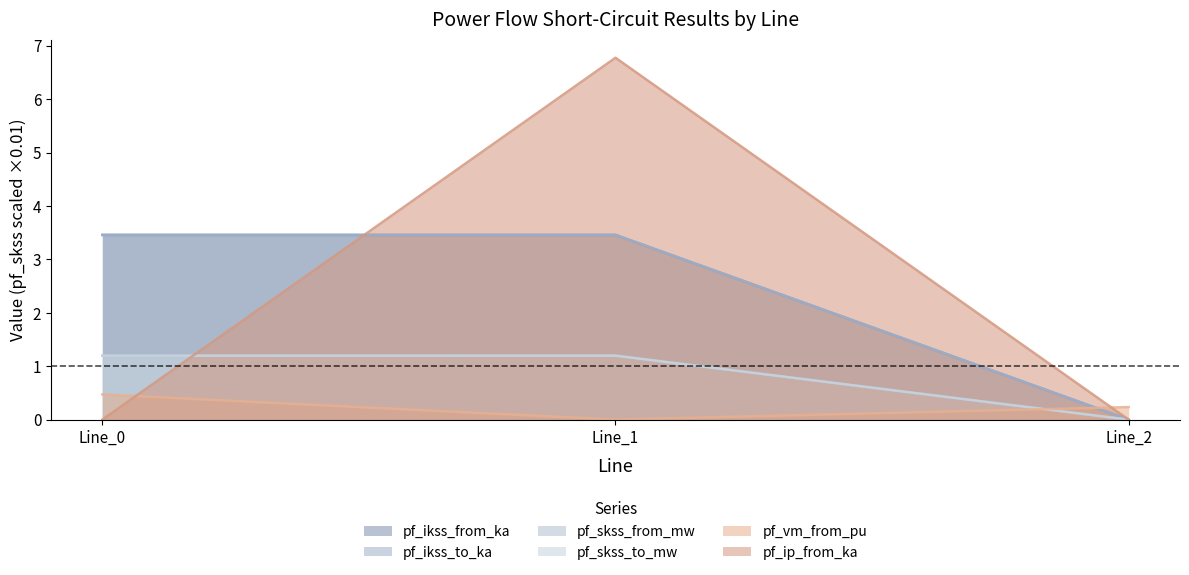

Which series changed the most between Line_0 and Line_1?

pf_ip_from_ka